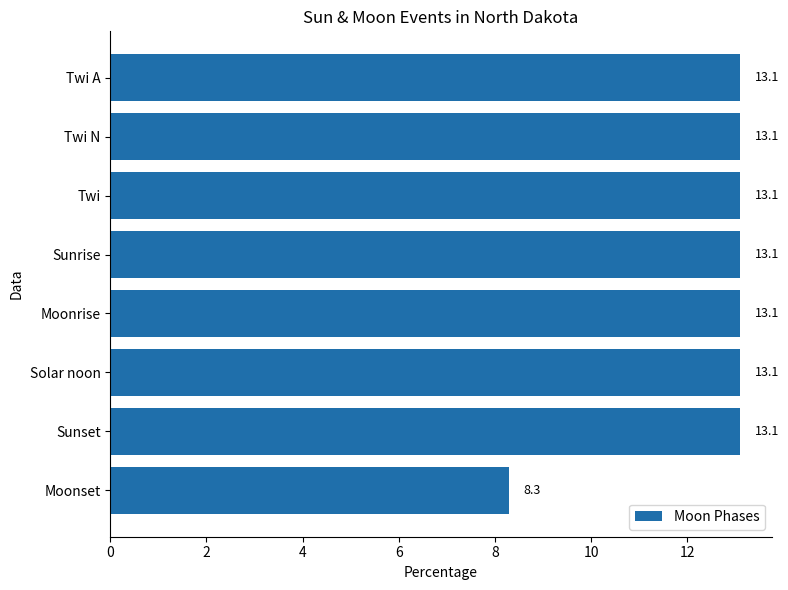

What is the smallest value displayed?

8.3